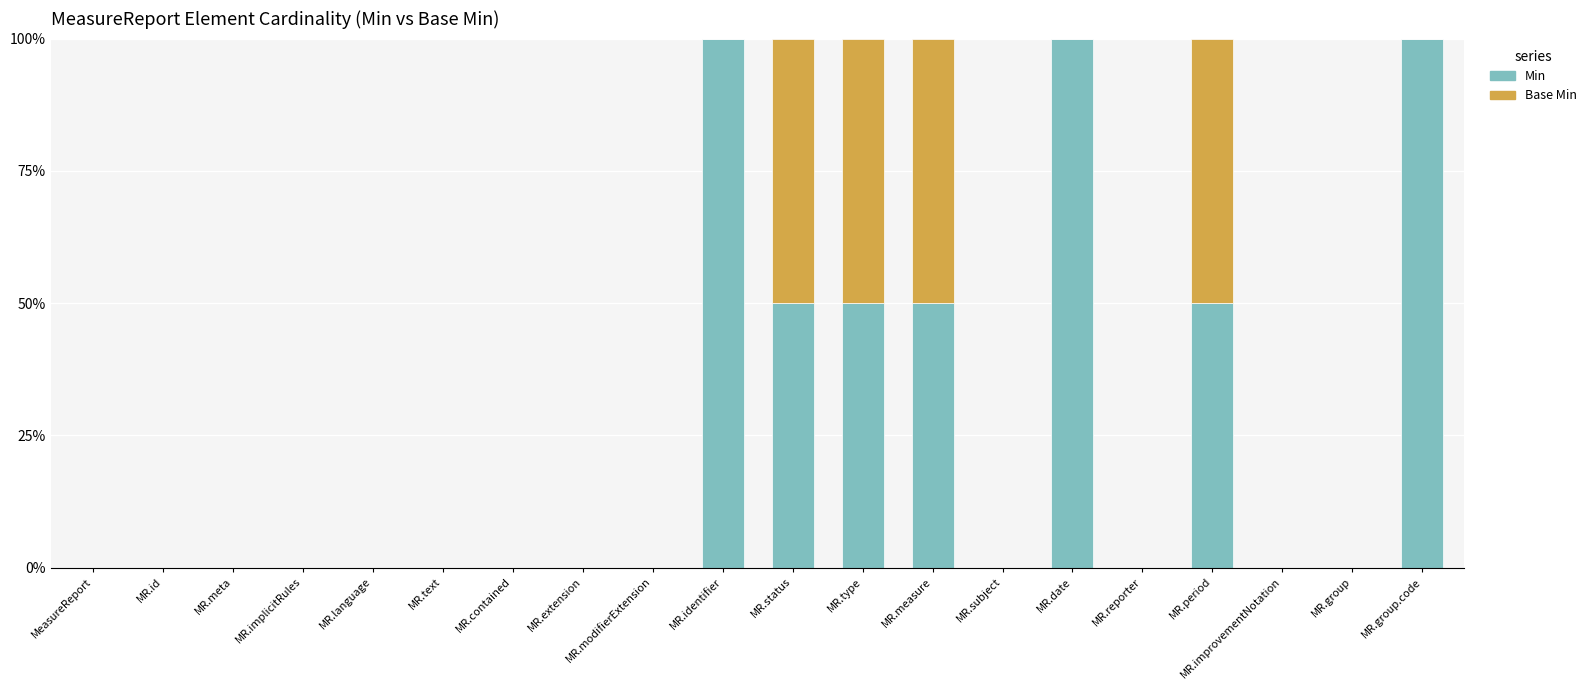

What is the sum of the Min values at MR.status and MR.subject?

50